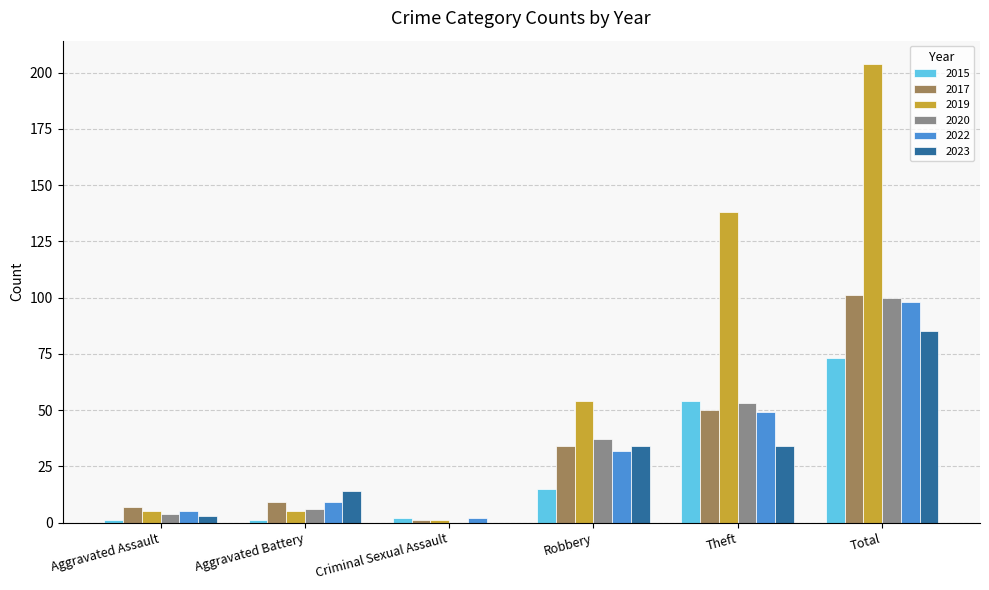

At which category does the chart reach its peak across all series?

Total